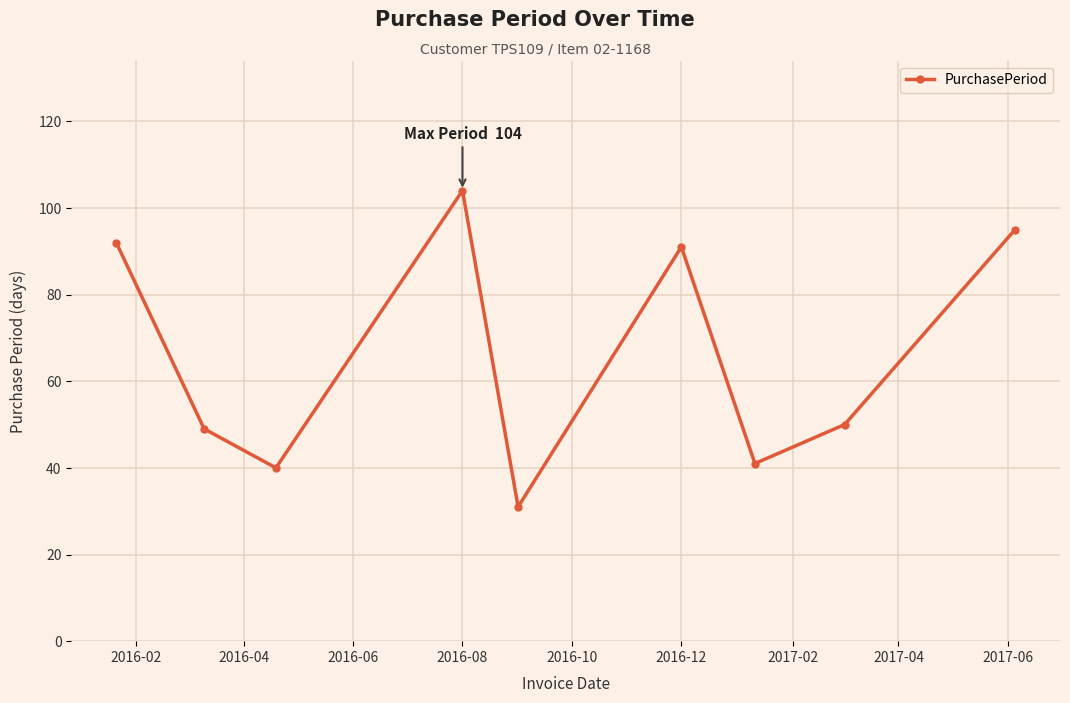

What is the minimum value shown in the chart?

31